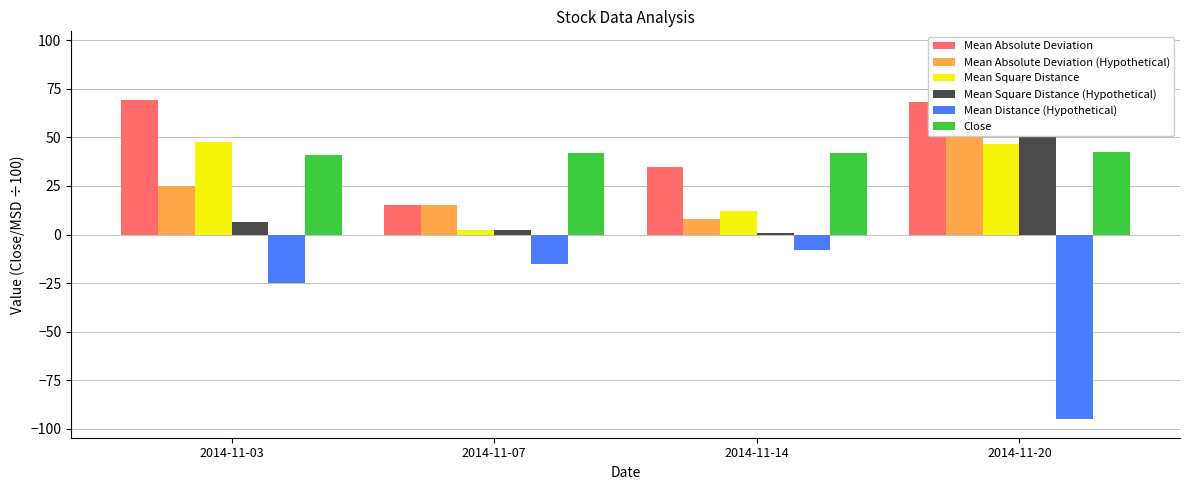

Reading left to right, list all the values displayed in this chart.

Mean Absolute Deviation: 2014-11-03=69.0	2014-11-07=15.2	2014-11-14=34.8	2014-11-20=68.2
Mean Absolute Deviation (Hypothetical): 2014-11-03=25.0	2014-11-07=15.2	2014-11-14=7.8	2014-11-20=95.0
Mean Square Distance: 2014-11-03=47.7	2014-11-07=2.3	2014-11-14=12.1	2014-11-20=46.5
Mean Square Distance (Hypothetical): 2014-11-03=6.2	2014-11-07=2.3	2014-11-14=0.6	2014-11-20=90.3
Mean Distance (Hypothetical): 2014-11-03=-25.0	2014-11-07=-15.2	2014-11-14=-7.8	2014-11-20=-95.0
Close: 2014-11-03=40.8	2014-11-07=41.7	2014-11-14=41.9	2014-11-20=42.2